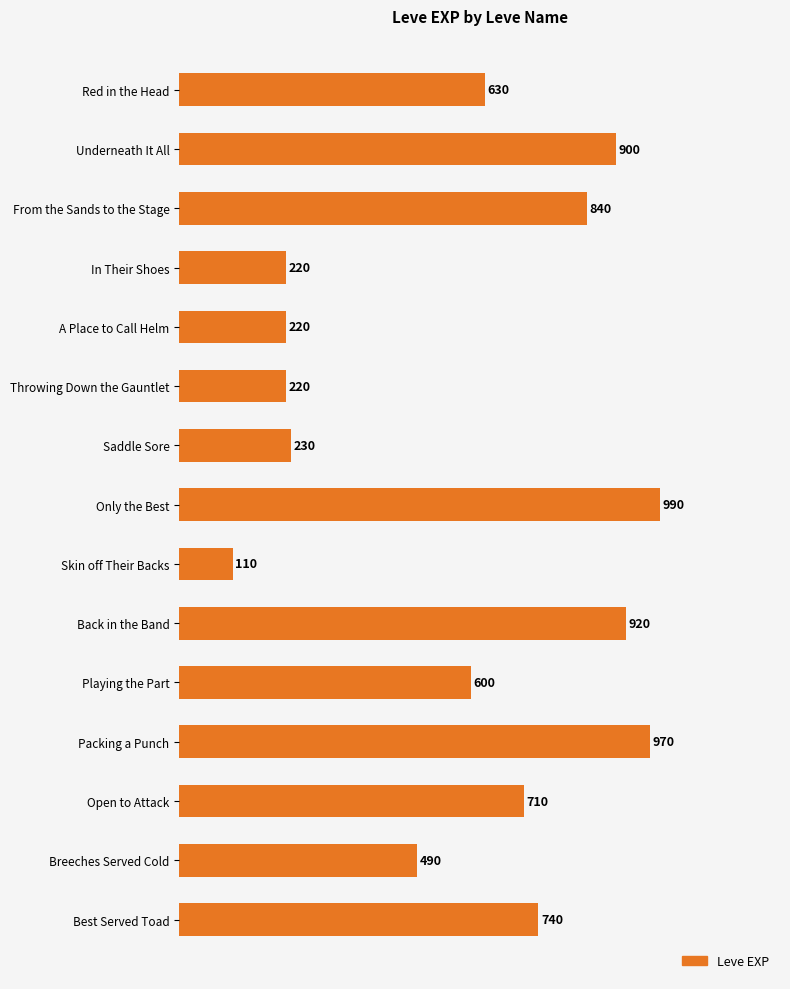

At which category does the chart reach its peak across all series?

Only the Best